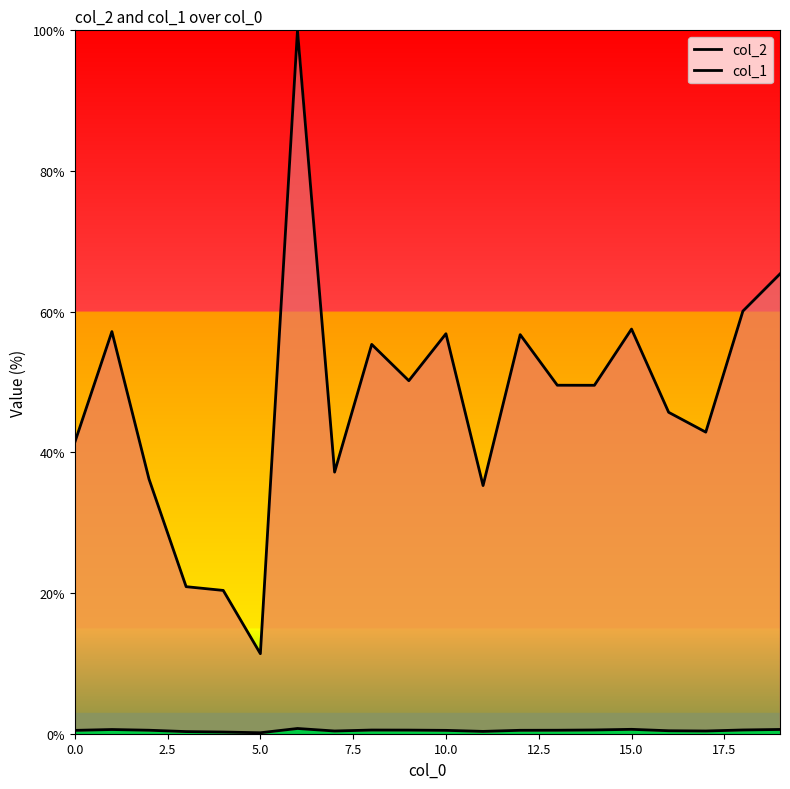

Is it true that col_2 equals 35.3 at 11?

True